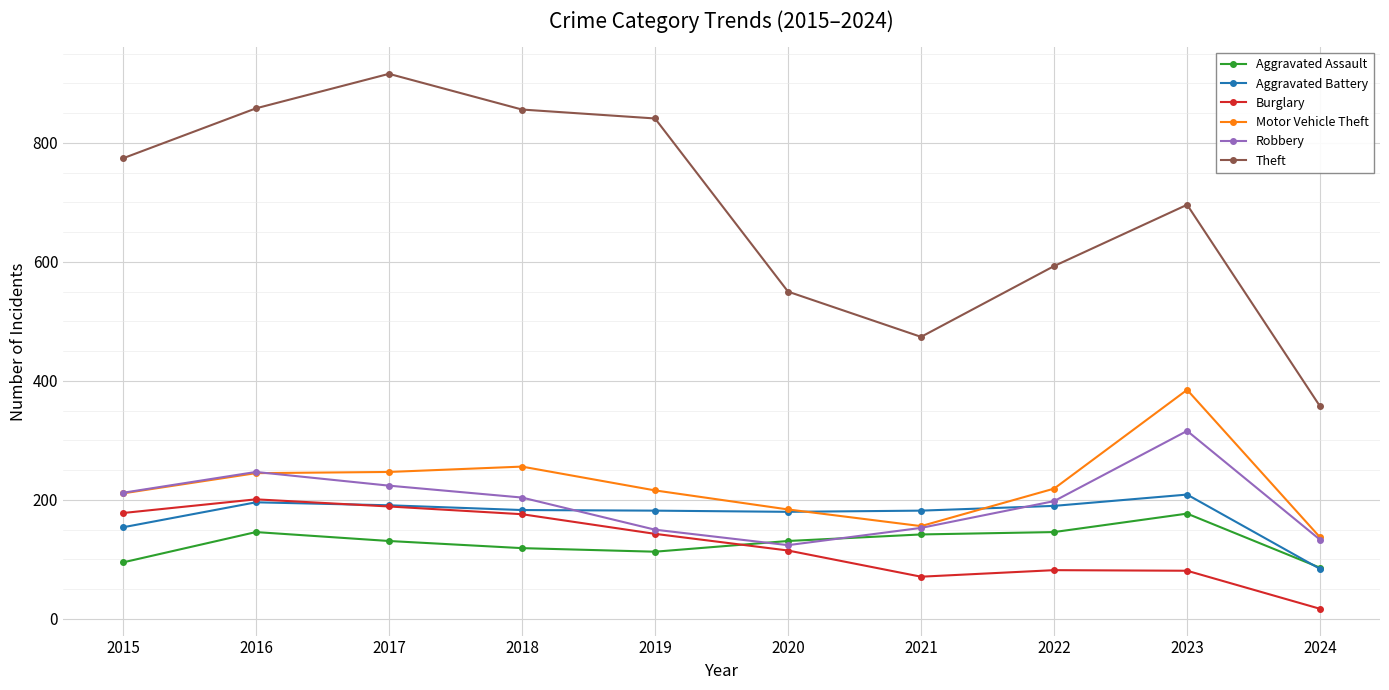

True or false: Motor Vehicle Theft and Theft intersect in this chart.

False